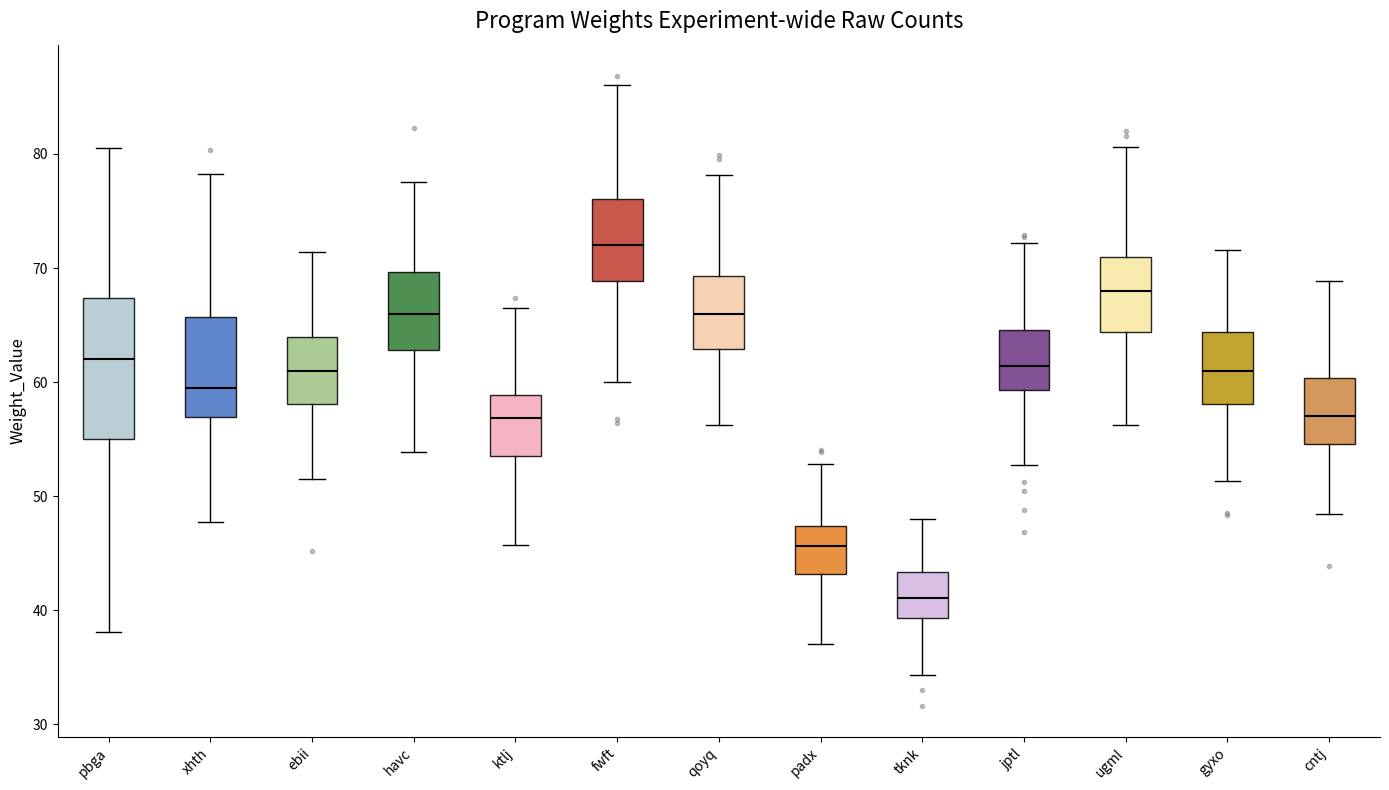

Reading left to right, read every box against the y-axis: the position of its median line, the range the box covers, and the ends of its whiskers. The values are not printed on the chart, so give them approximately, as read against the axis.

pbga: median 62, box 55 to 67, whiskers 38 to 81
xhth: median 59, box 57 to 66, whiskers 48 to 78
ebii: median 61, box 58 to 64, whiskers 51 to 71
havc: median 66, box 63 to 70, whiskers 54 to 78
ktlj: median 57, box 54 to 59, whiskers 46 to 66
fwft: median 72, box 69 to 76, whiskers 60 to 86
qoyq: median 66, box 63 to 69, whiskers 56 to 78
padx: median 46, box 43 to 47, whiskers 37 to 53
tknk: median 41, box 39 to 43, whiskers 34 to 48
jptl: median 61, box 59 to 65, whiskers 53 to 72
ugml: median 68, box 64 to 71, whiskers 56 to 81
gyxo: median 61, box 58 to 64, whiskers 51 to 72
cntj: median 57, box 55 to 60, whiskers 48 to 69